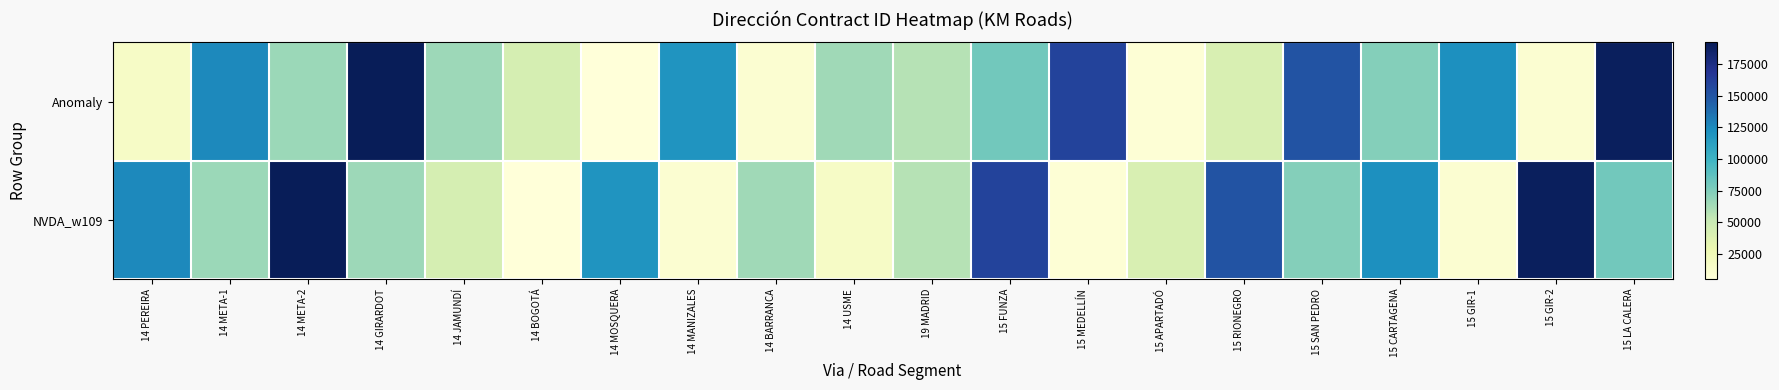

What is the difference between the highest and lowest values at 15 GIR-1?

111892